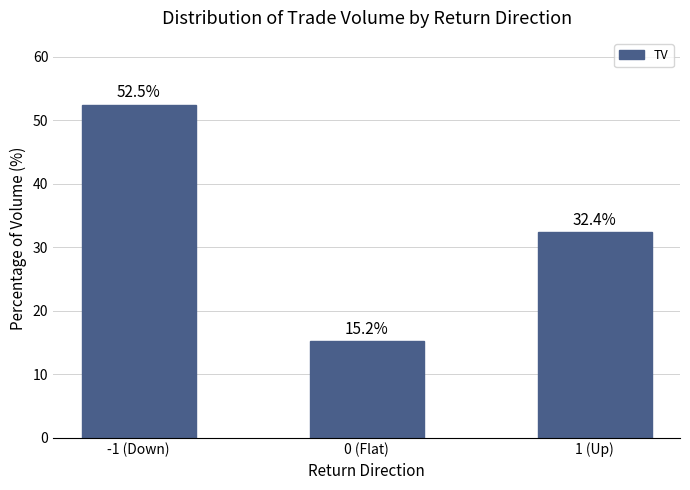

What is the label of the 3rd bar from the right?

-1 (Down)